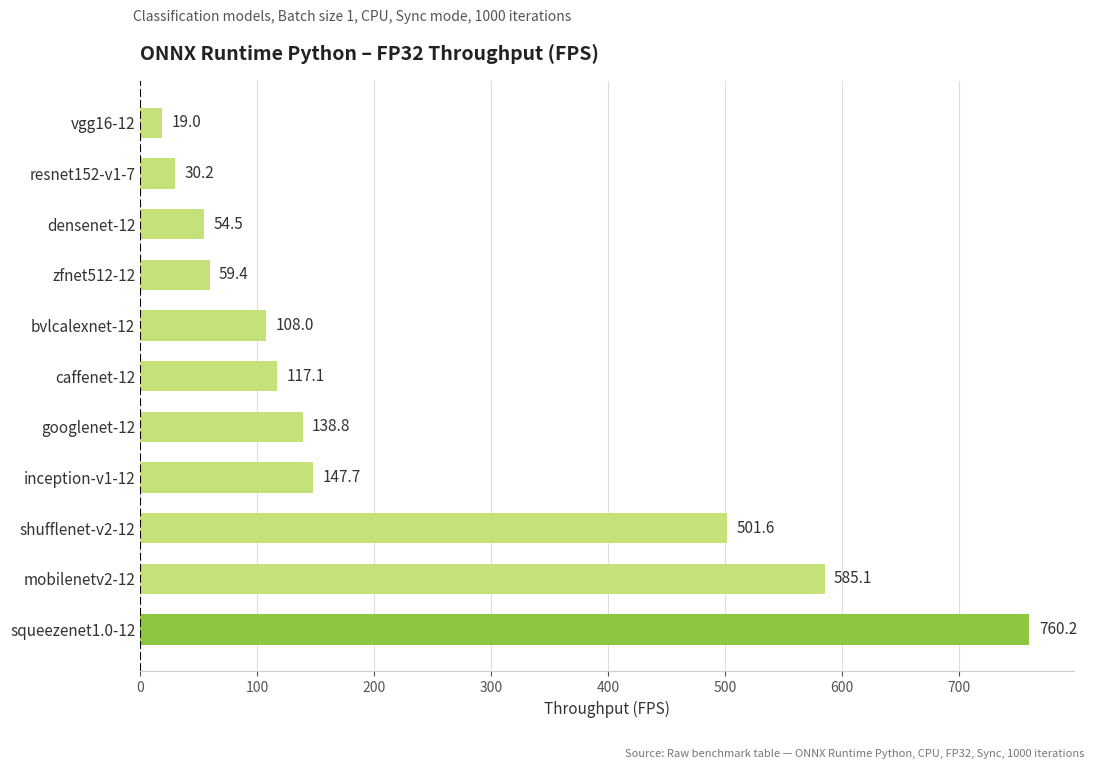

True or false: the data shows 71.9 at caffenet-12.

False